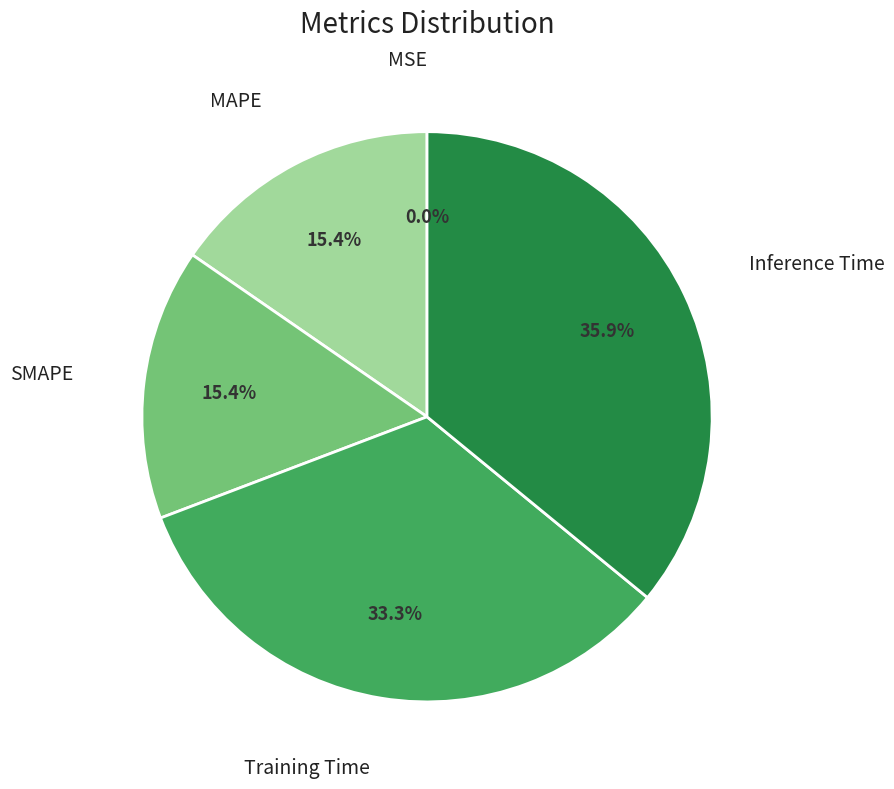

Is there a majority slice in this chart?

No